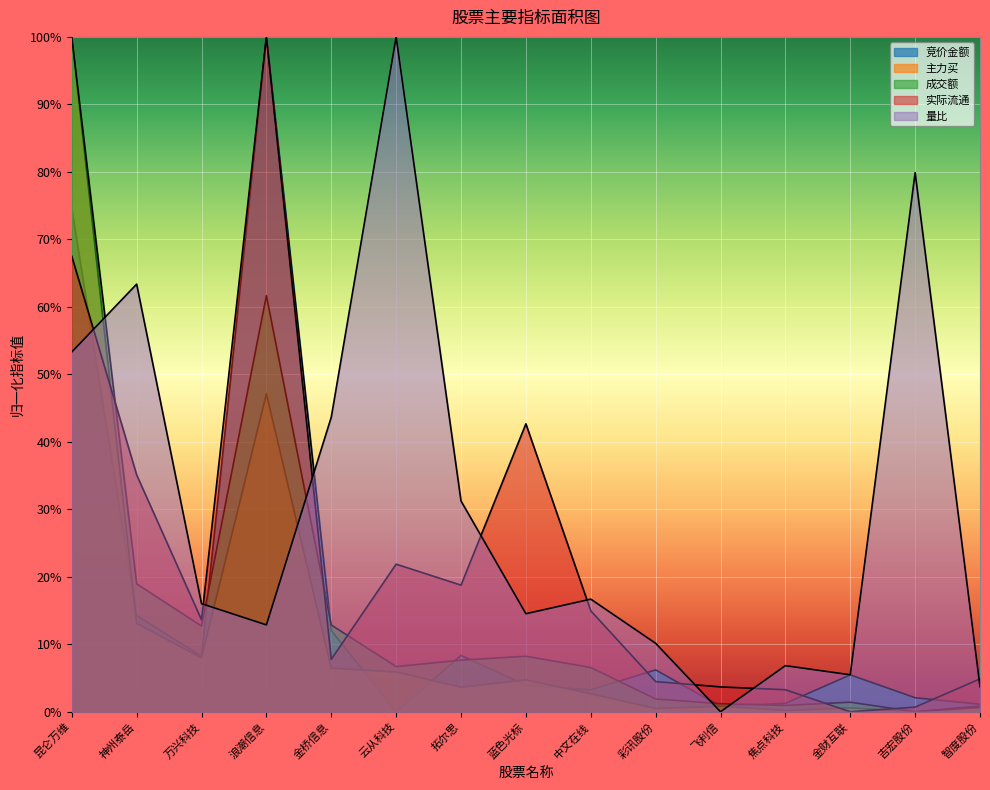

What is the value of the 竞价金额 point at the 1st from the left?

0.7